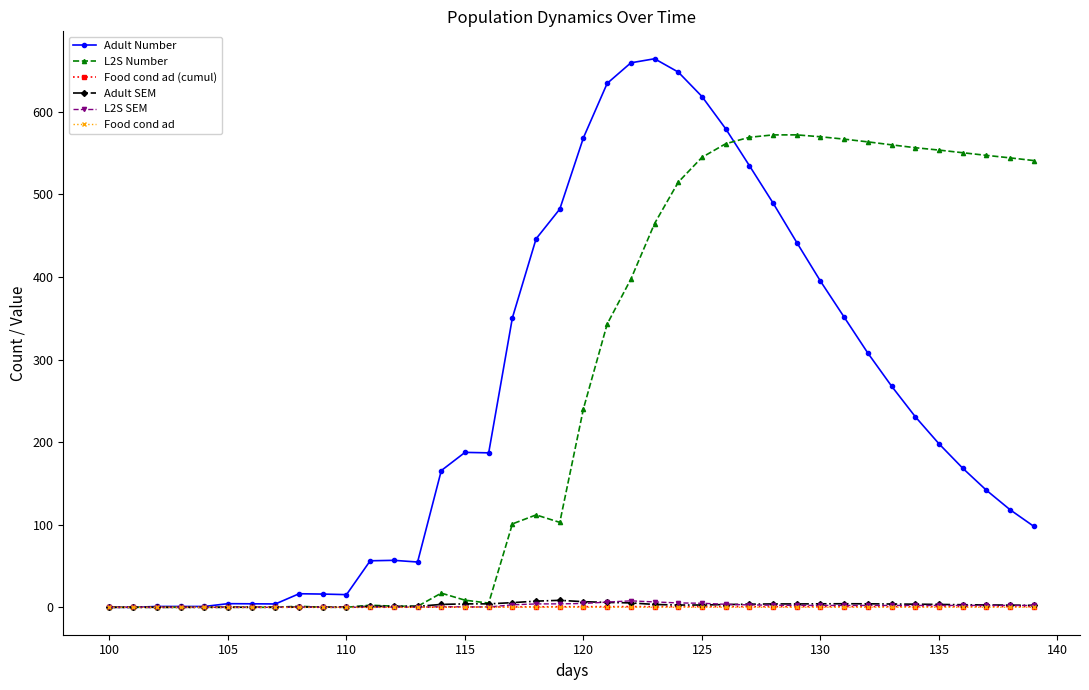

What is the difference between the maximum and minimum values in the Food cond ad series?

0.1